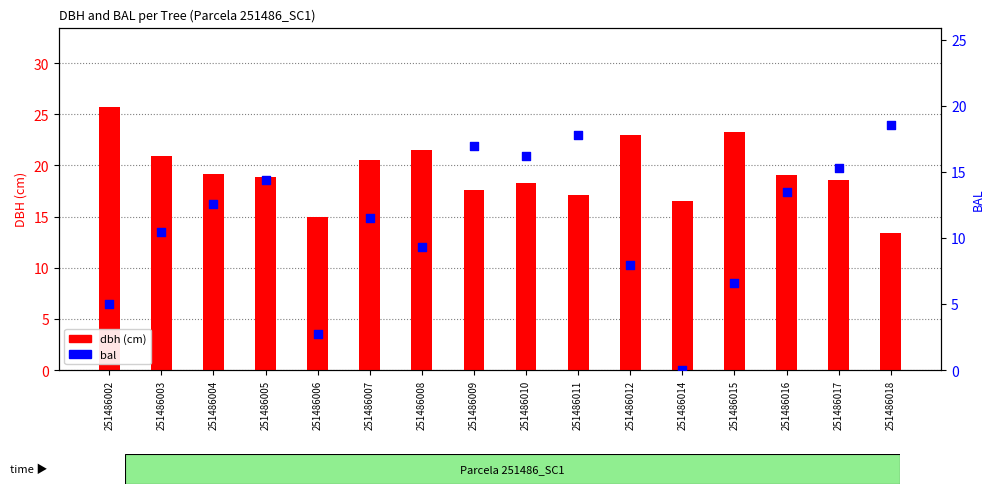

At which category is the sum across all series the highest?

251486011